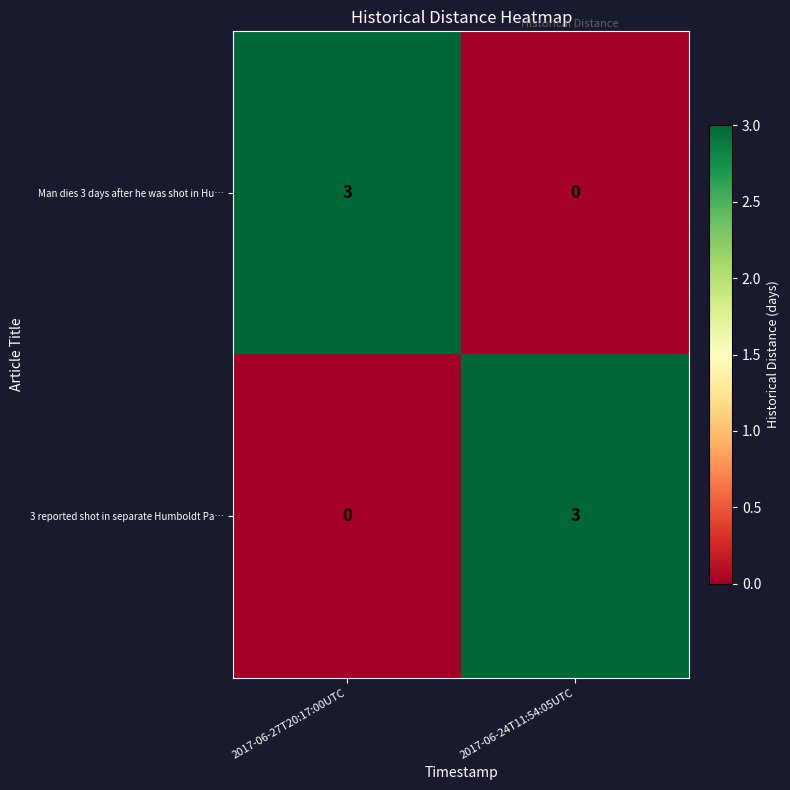

What is the spread (max minus min) of values at 2017-06-27T20:17:00UTC?

3